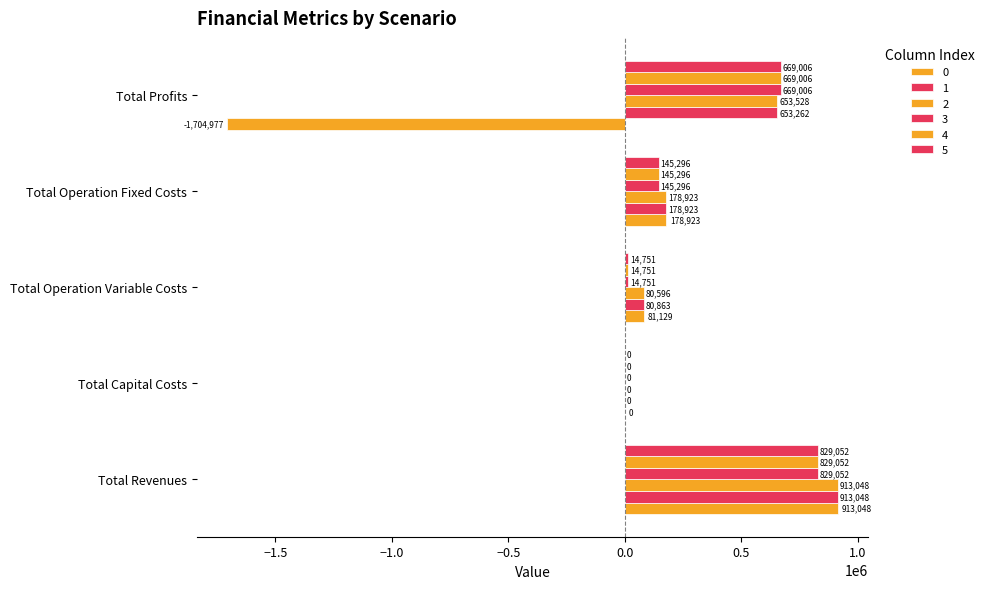

How many categories are shown in the chart?

5